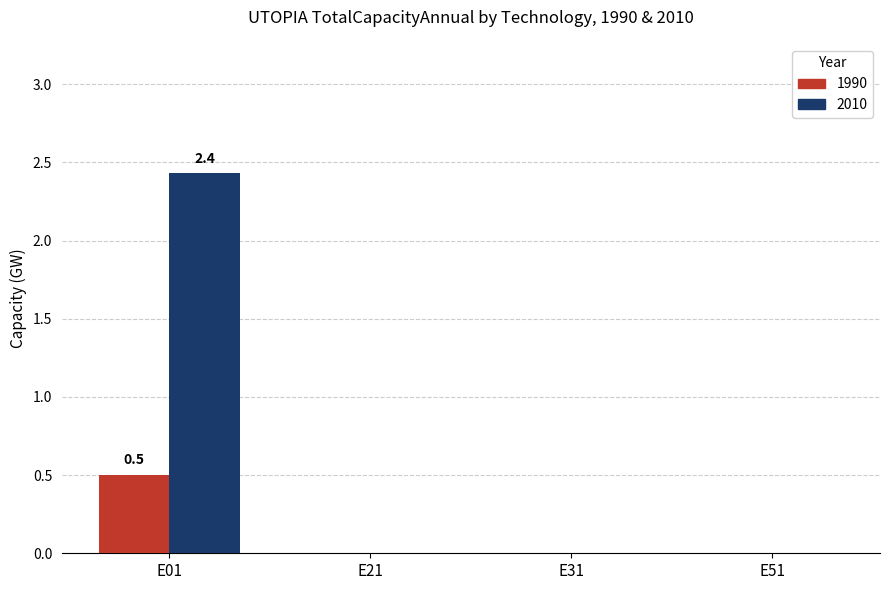

Count the number of data series in this chart.

2